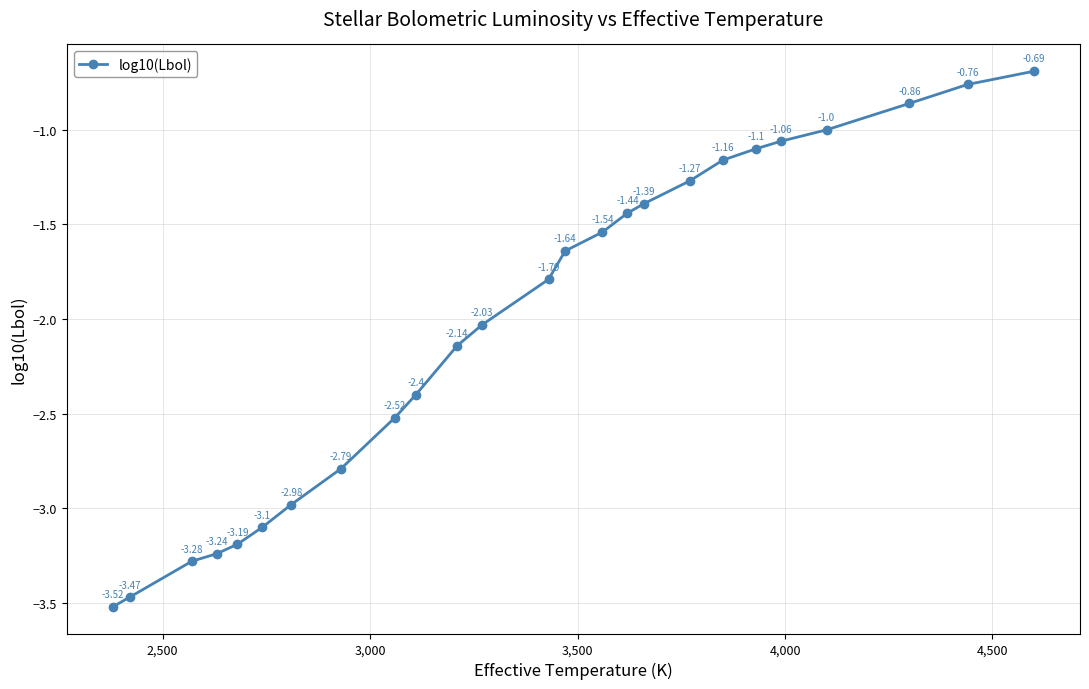

What is the difference between the second highest and minimum values?

2.8